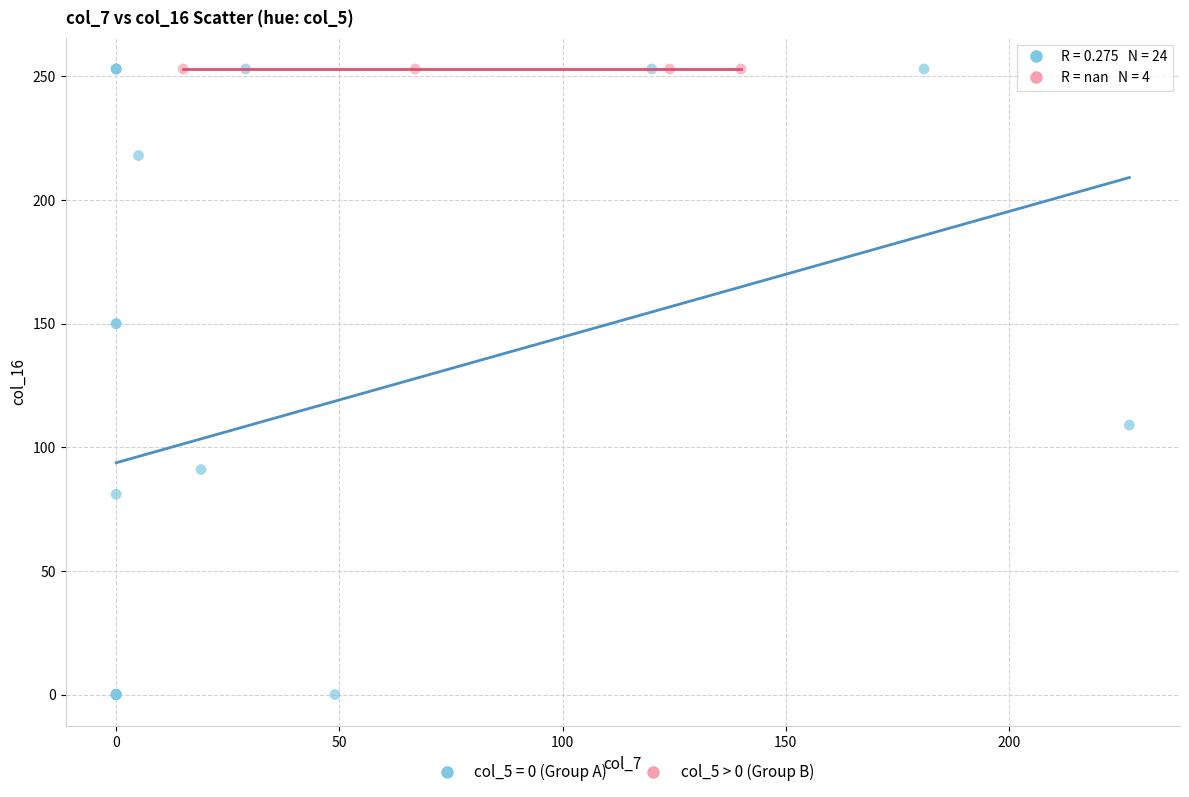

Which series reaches the minimum Y coordinate?

col_5 = 0 (Group A)